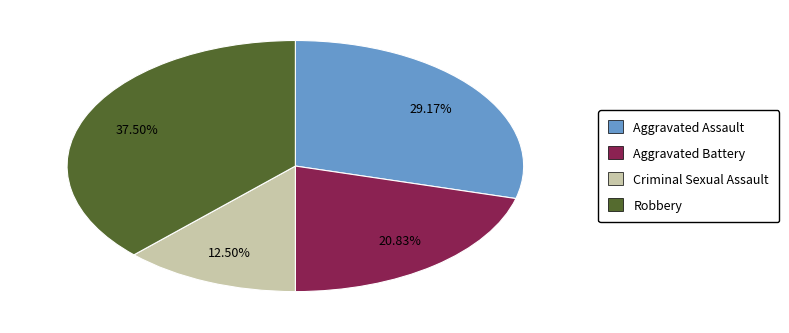

Does Aggravated Battery represent more than half of the total?

No